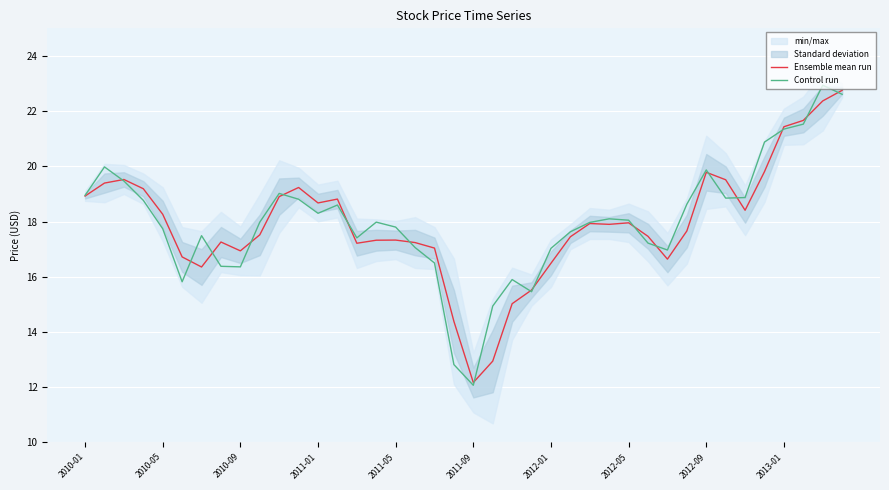

How many lines are shown in the chart?

2